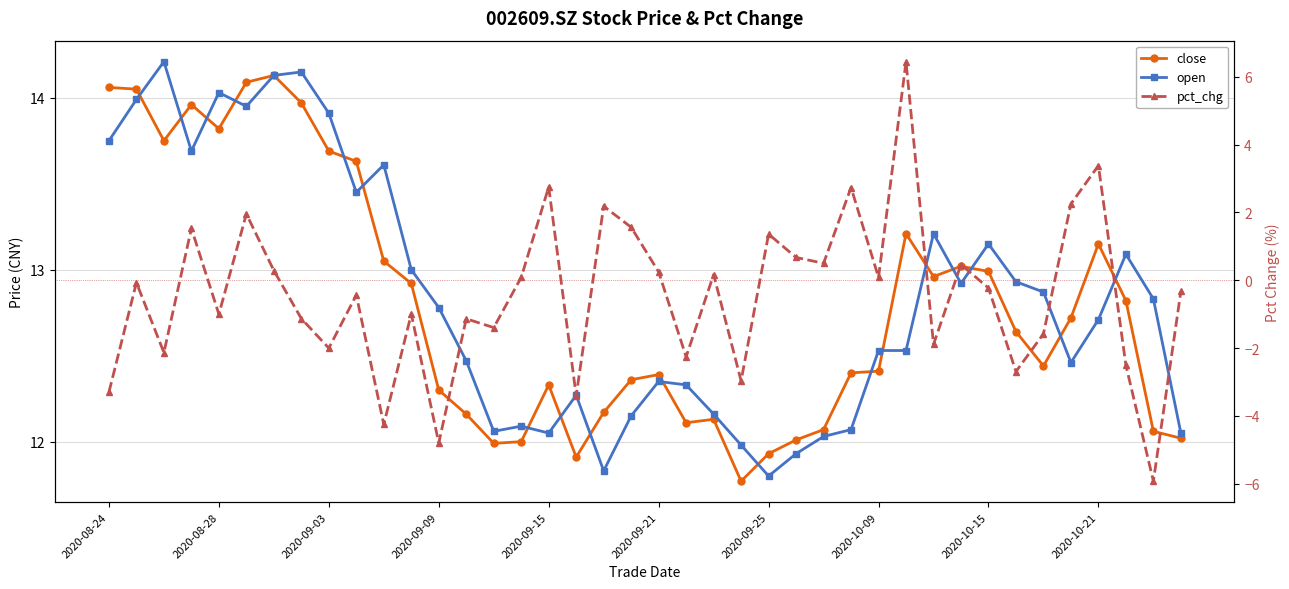

The value of close at 2020-08-24 is 14.1. True or false?

True